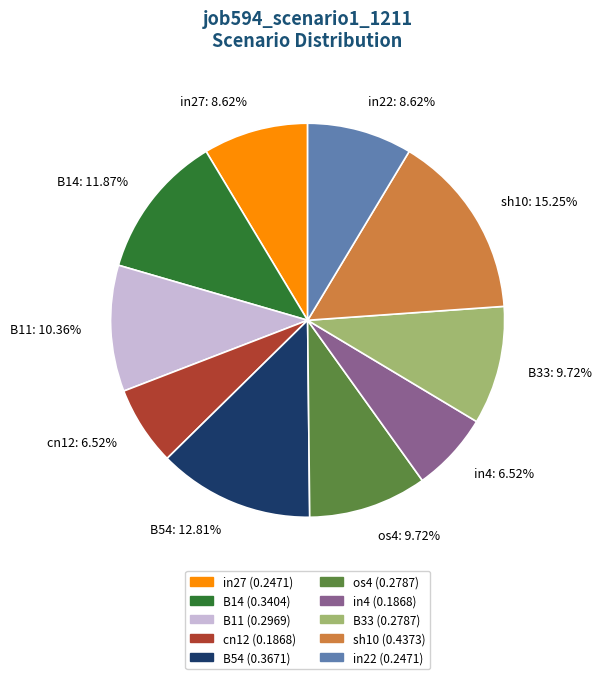

Does cn12 represent more than half of the total?

No